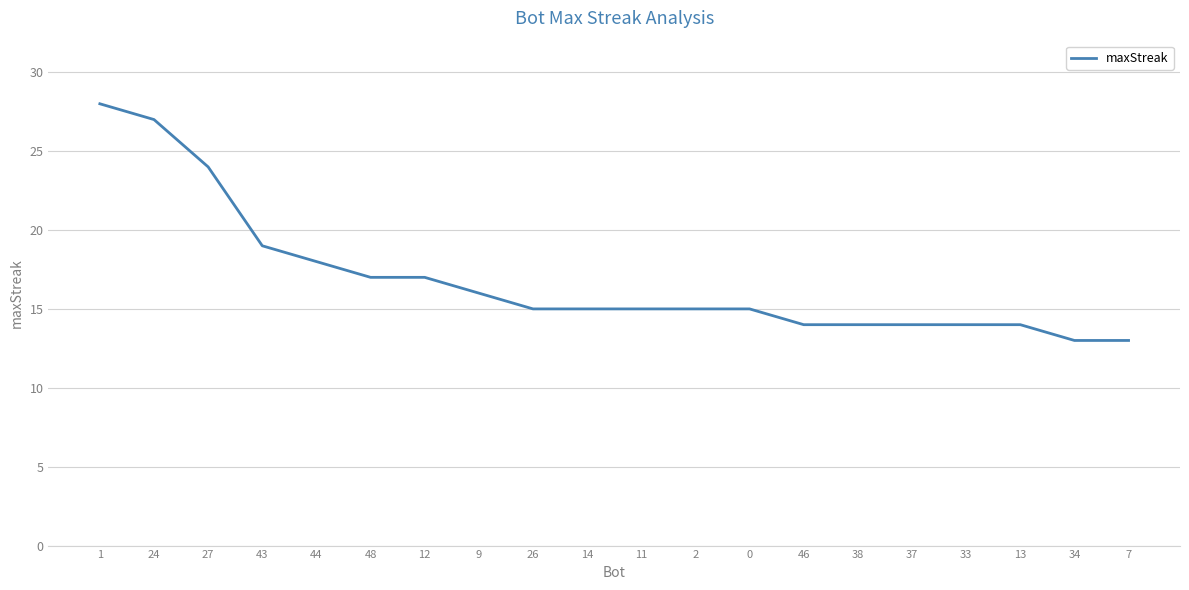

Count the number of data series in this chart.

1